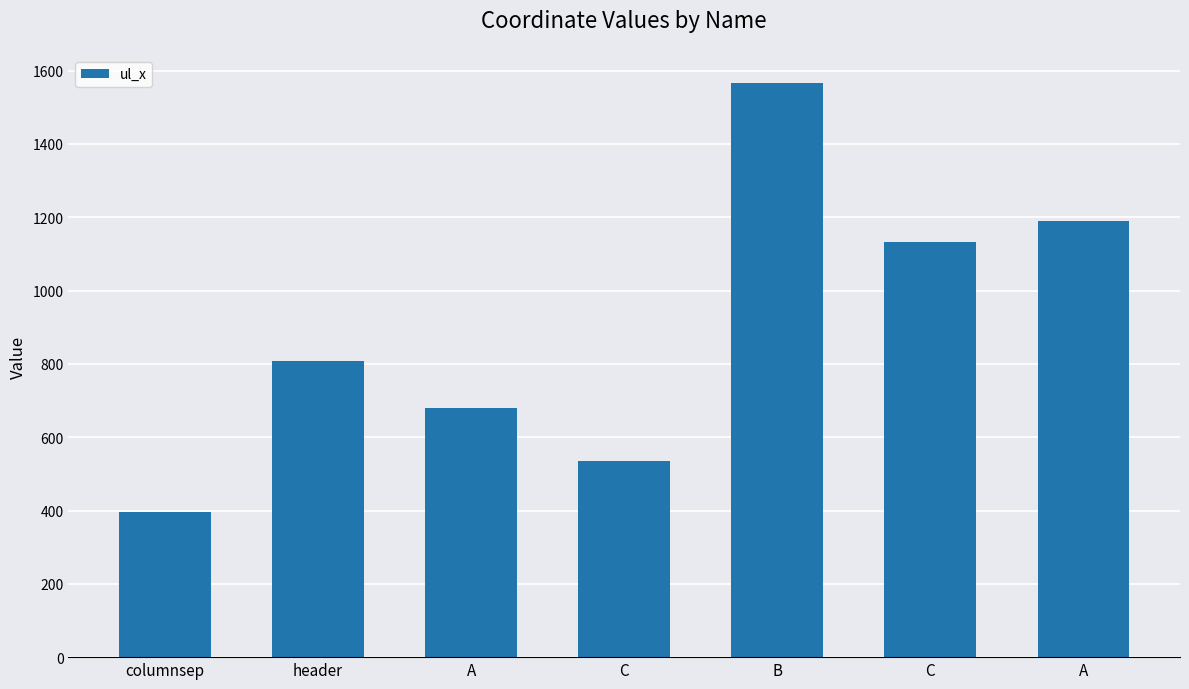

What is the label of the 6th bar from the right?

header